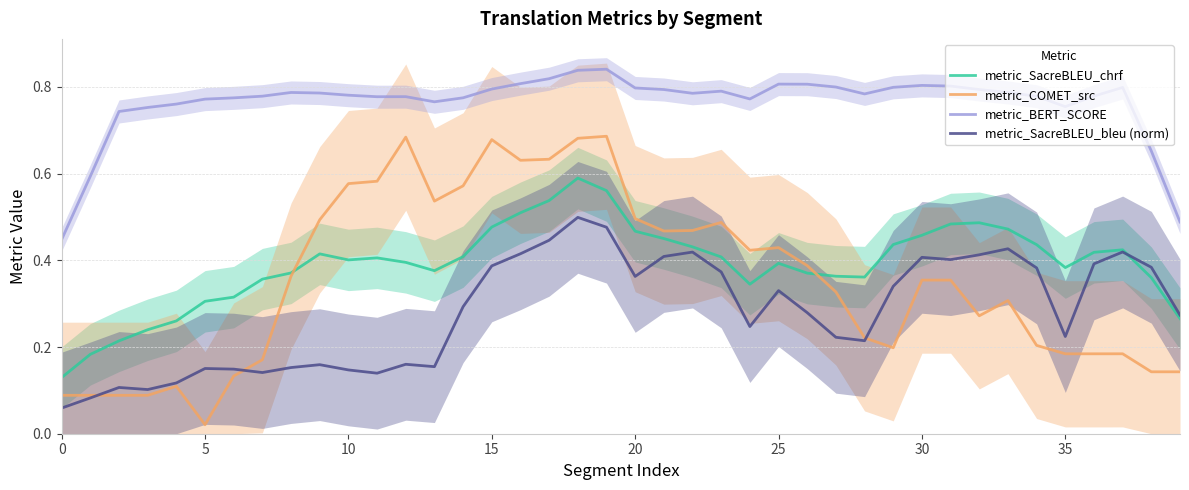

How many metric_BERT_SCORE values are between 0 and 1?

40